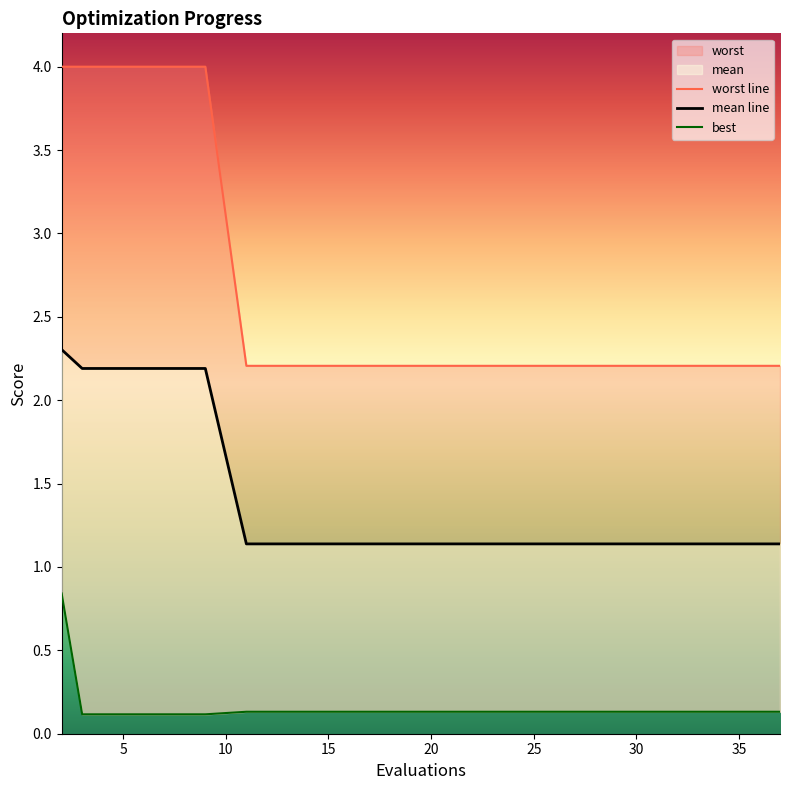

What is the smallest value displayed?

0.1